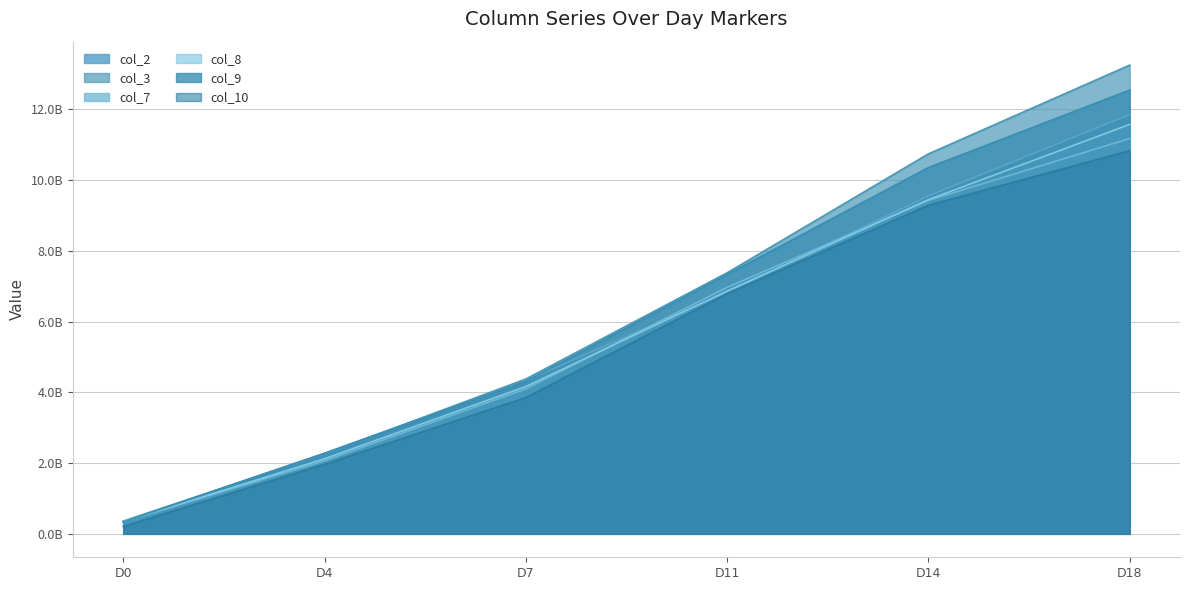

Reading right to left, list all the values displayed in this chart.

col_2: 11858134182	9554206008	6828850288	4331038633	2280895741	343964230
col_3: 13255247166	10744420953	7381738644	4378201743	2254276505	361192931
col_7: 11180384479	9429351382	6969957355	4099142187	2065815538	342625086
col_8: 11578044392	9450366113	6864444227	4164018508	2123105260	344021909
col_9: 12549038044	10358156991	7337234587	4314128923	2274507704	335362863
col_10: 10835399504	9290118200	6793085262	3851765662	1967187723	211392436